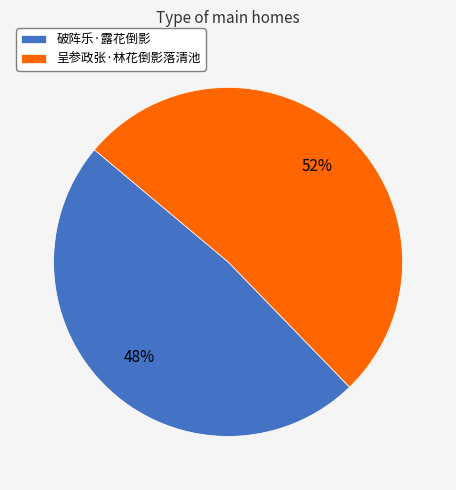

How many slices are in this pie chart?

2